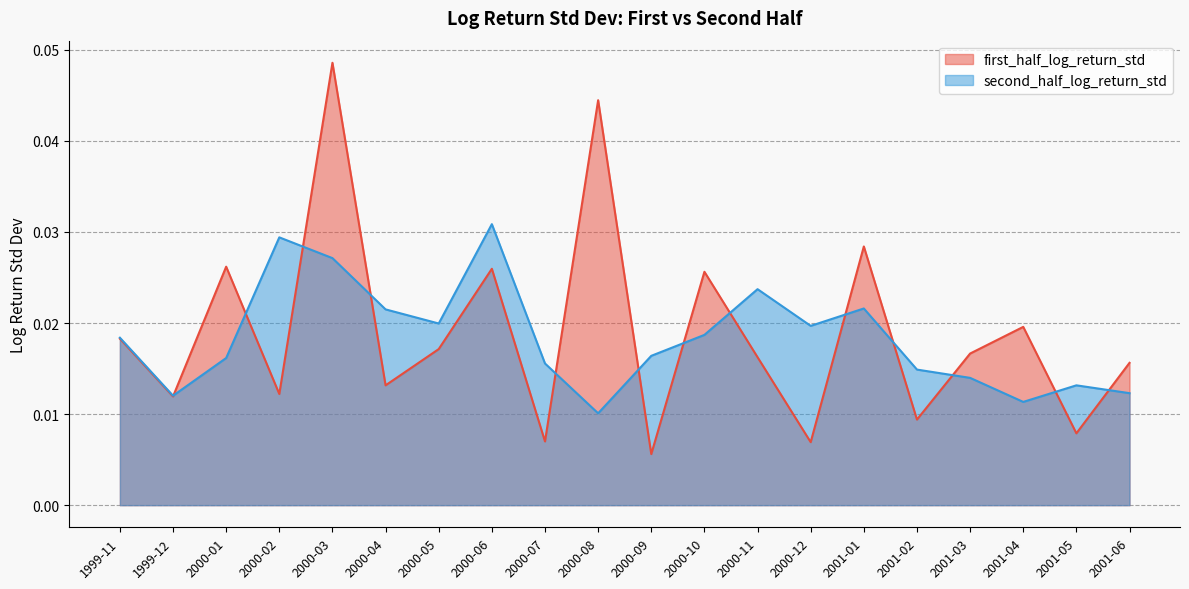

In second_half_log_return_std, how many points are higher than both neighbors (excluding endpoints)?

5